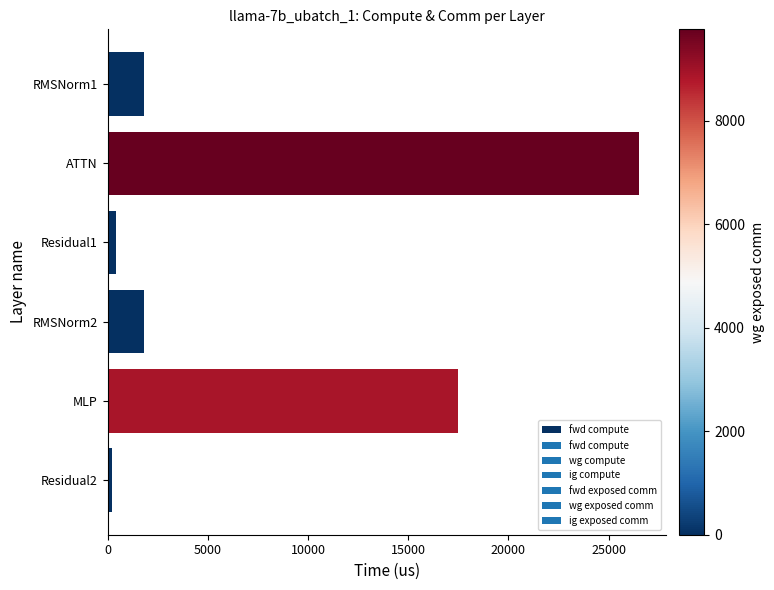

How many bars are there in total?

6